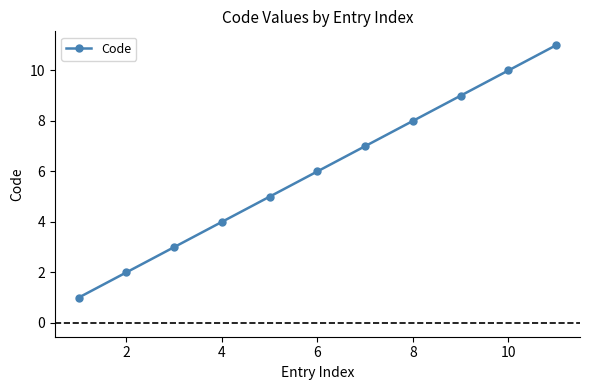

Does the chart display data point markers on the line(s)?

Yes